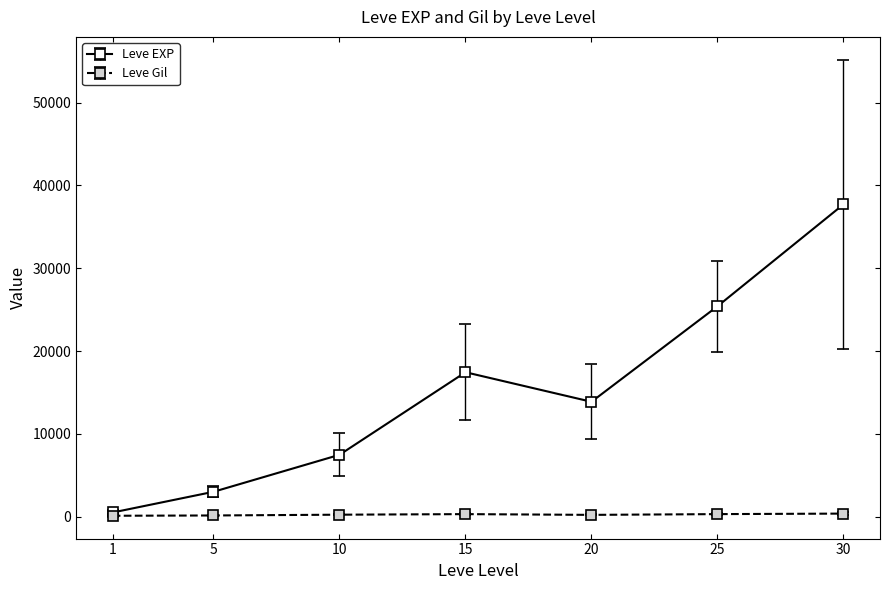

Rank the series at 20 from highest to lowest value.

Leve EXP, Leve Gil